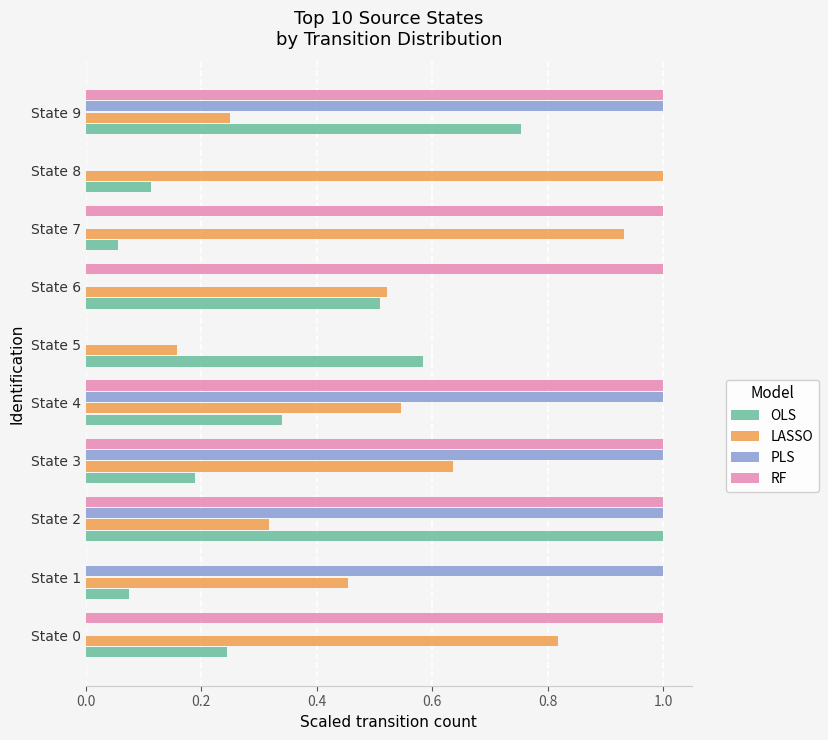

Is it true that RF equals 0.0 at State 1?

True